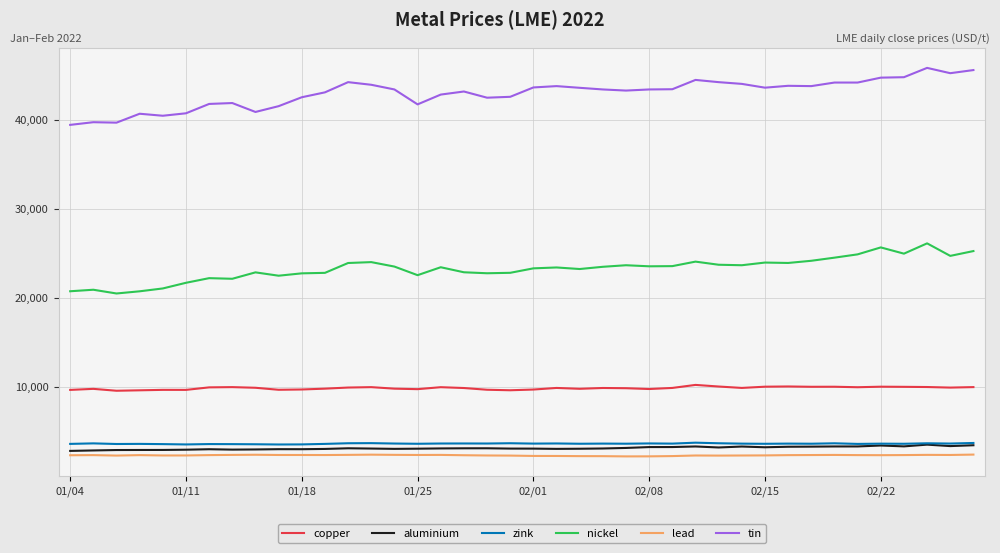

What is the minimum value shown in the chart?

2199.0